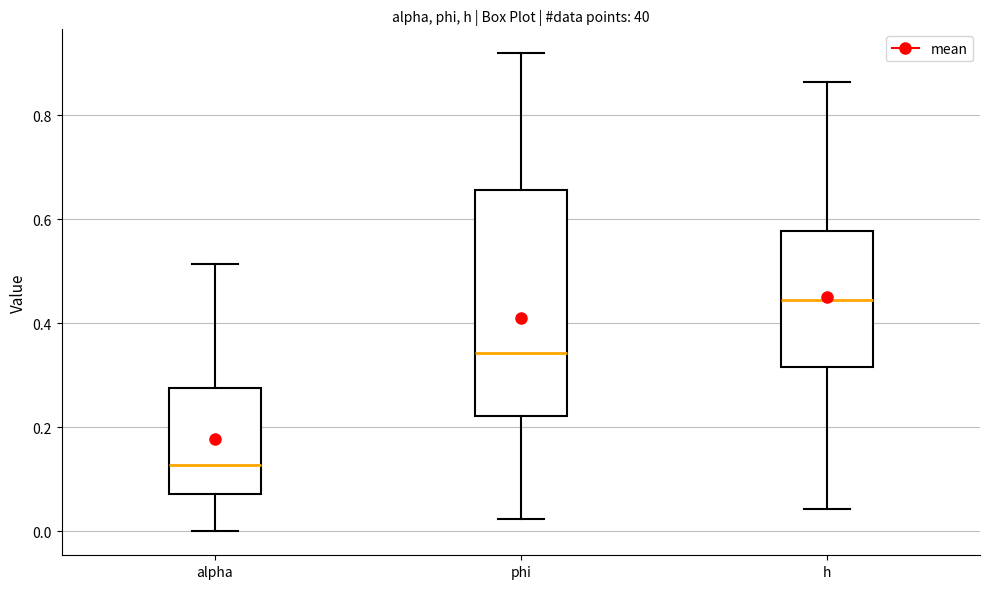

Reading left to right, transcribe this box plot: for each box, give where its median line is, the range the box spans, and where its two whiskers end, as read against the y-axis. The values are not printed on the chart, so give them approximately, as read against the axis.

alpha: median 0.12, box 0.08 to 0.28, whiskers 0.00 to 0.52
phi: median 0.34, box 0.22 to 0.66, whiskers 0.02 to 0.92
h: median 0.44, box 0.32 to 0.58, whiskers 0.04 to 0.86